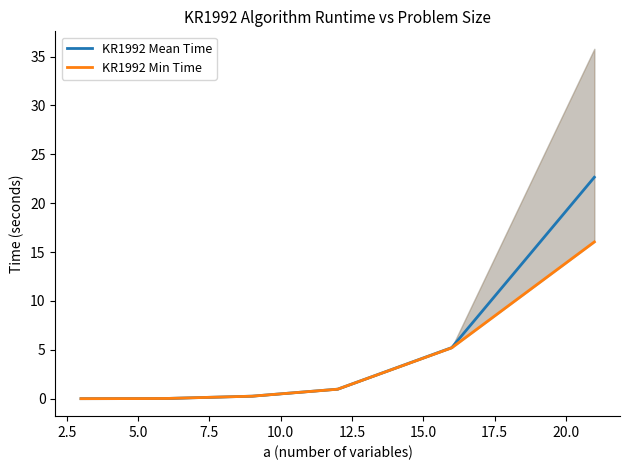

What is the average value of the KR1992 Min Time series?

2.8